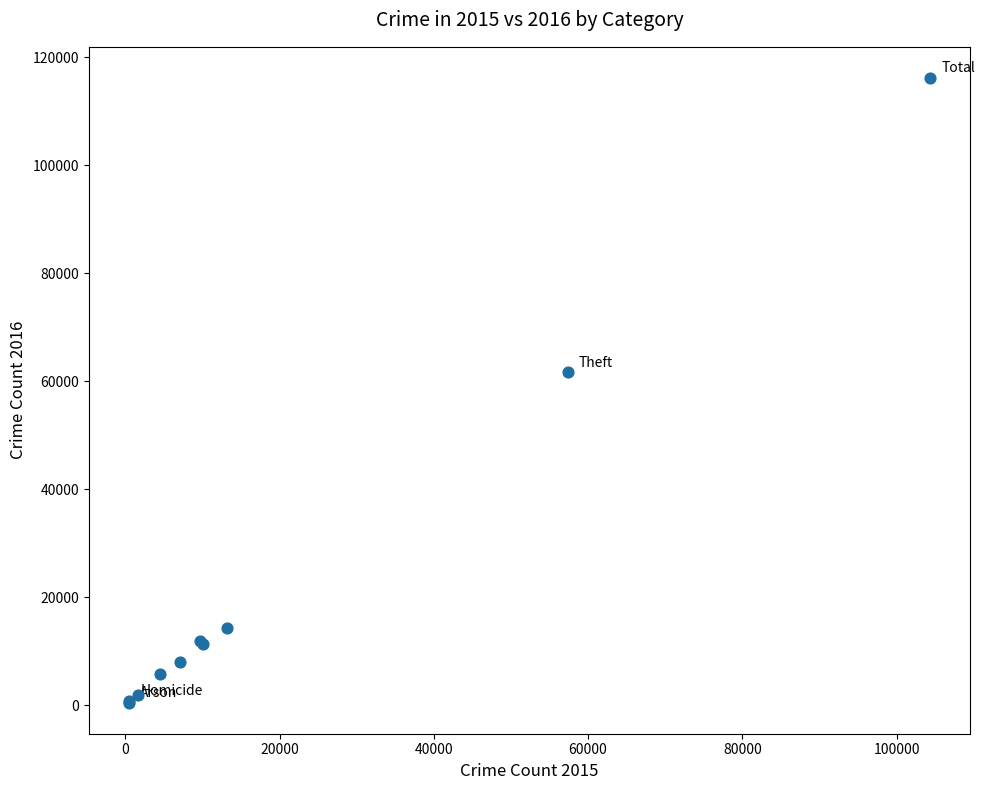

What Y value in the scatter plot is closest to 58309?

61623